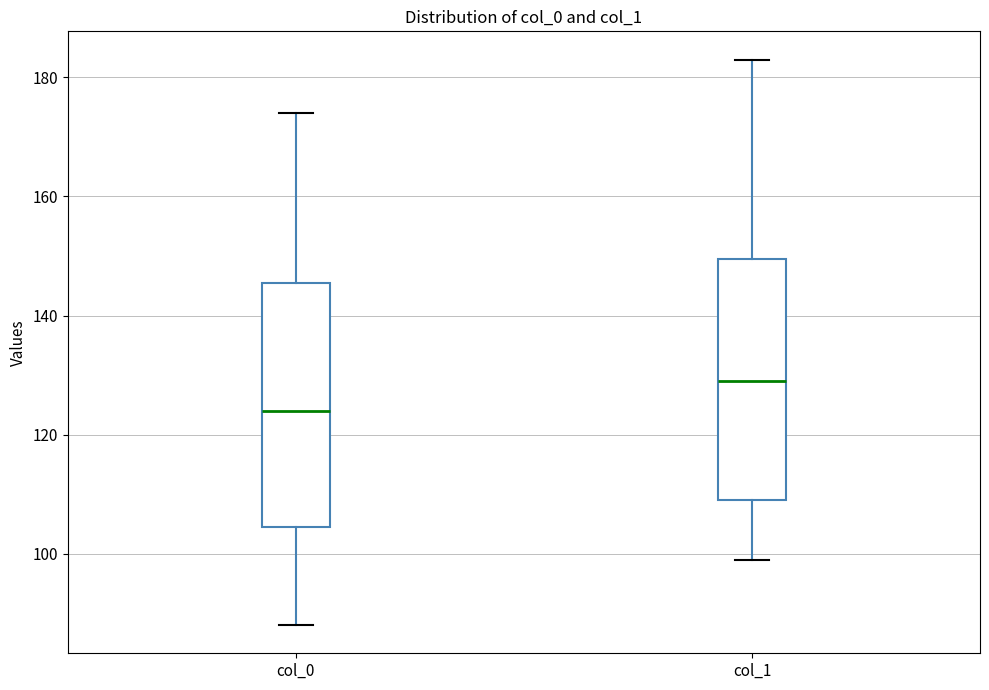

Reading left to right, read every box against the y-axis: the position of its median line, the range the box covers, and the ends of its whiskers. The values are not printed on the chart, so give them approximately, as read against the axis.

col_0: median 124, box 104 to 146, whiskers 88 to 174
col_1: median 130, box 110 to 150, whiskers 100 to 184